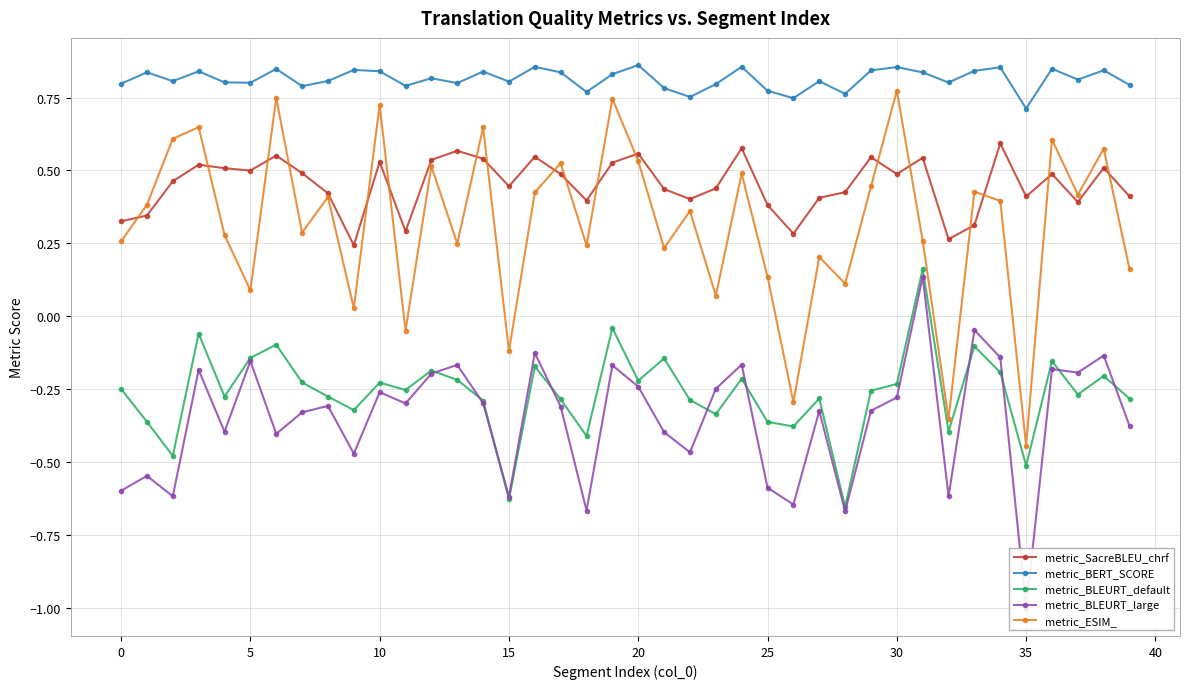

How many values in the metric_ESIM_ series exceed 0?

35